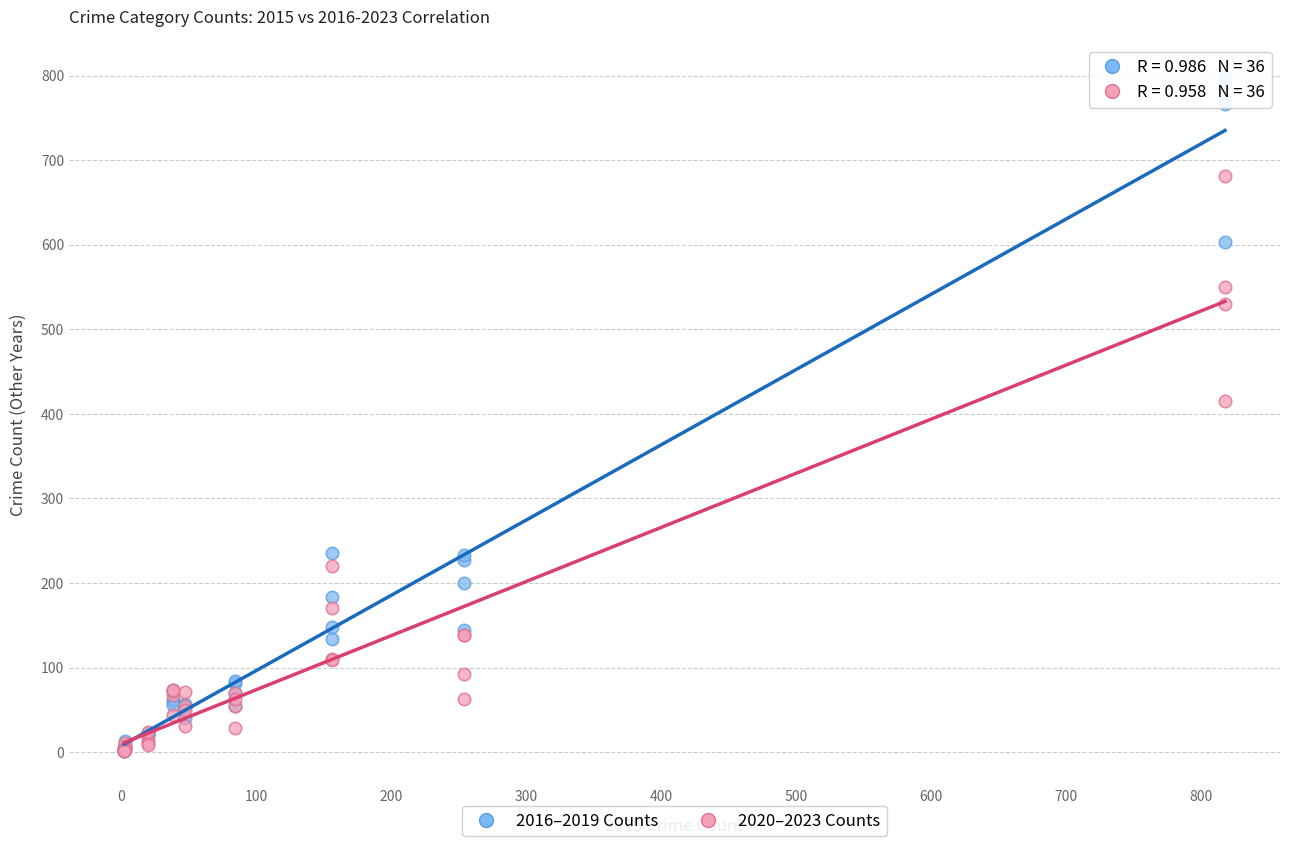

Across all series, what Y value is closest to 399?

415